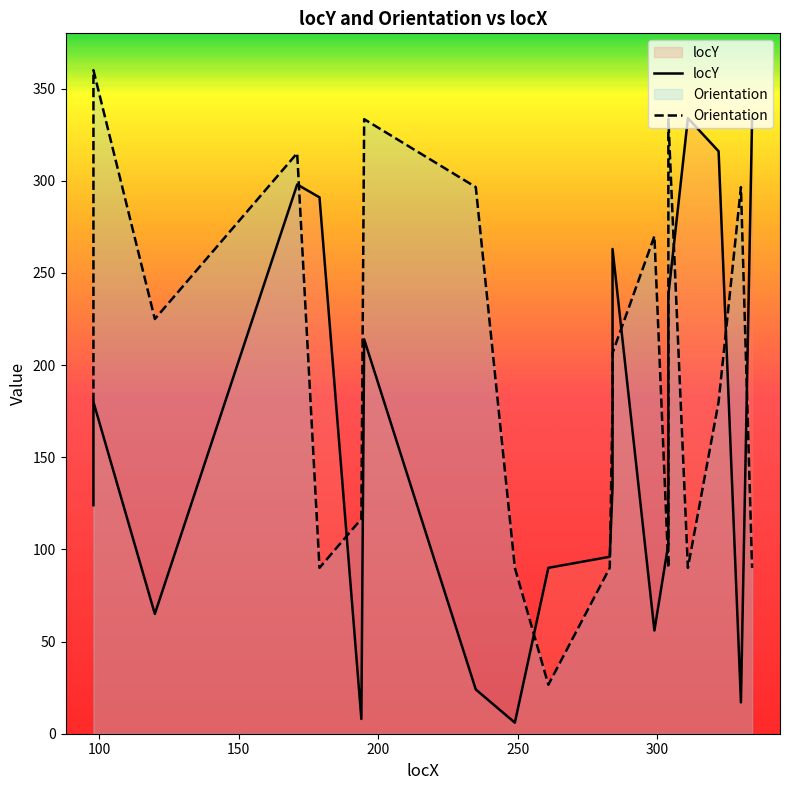

List the series in order of their overall mean, lowest first.

locY, Orientation